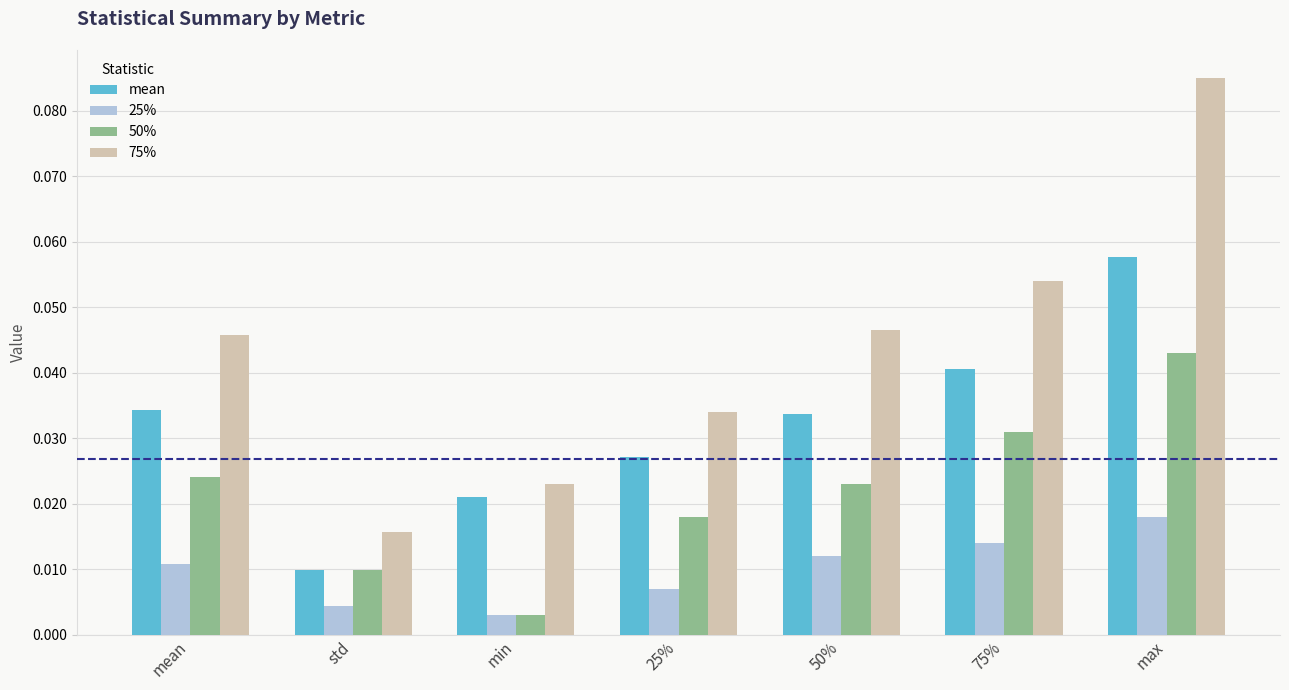

Between mean and std, which series saw the biggest shift?

75%